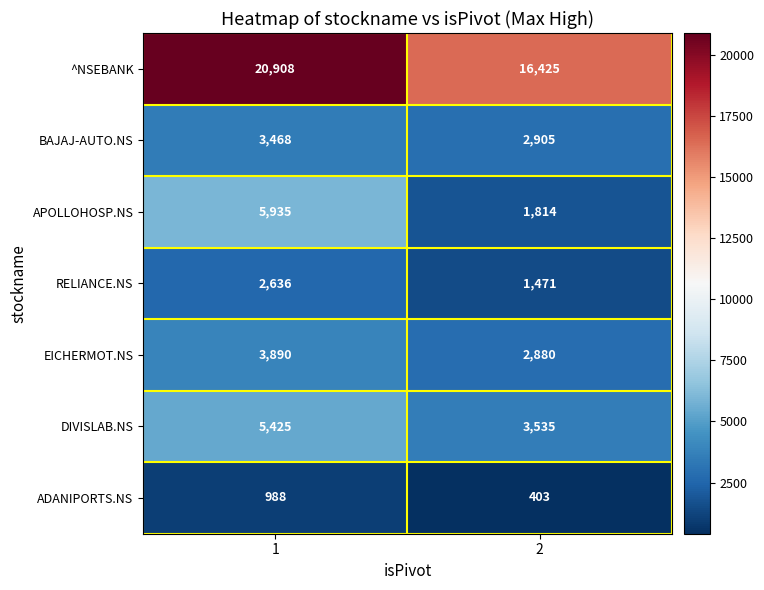

Reading left to right, what are all the values shown in this chart?

^NSEBANK: 1=20908	2=16425
BAJAJ-AUTO.NS: 1=3468	2=2905
APOLLOHOSP.NS: 1=5935	2=1814
RELIANCE.NS: 1=2636	2=1471
EICHERMOT.NS: 1=3890	2=2880
DIVISLAB.NS: 1=5425	2=3535
ADANIPORTS.NS: 1=988	2=403